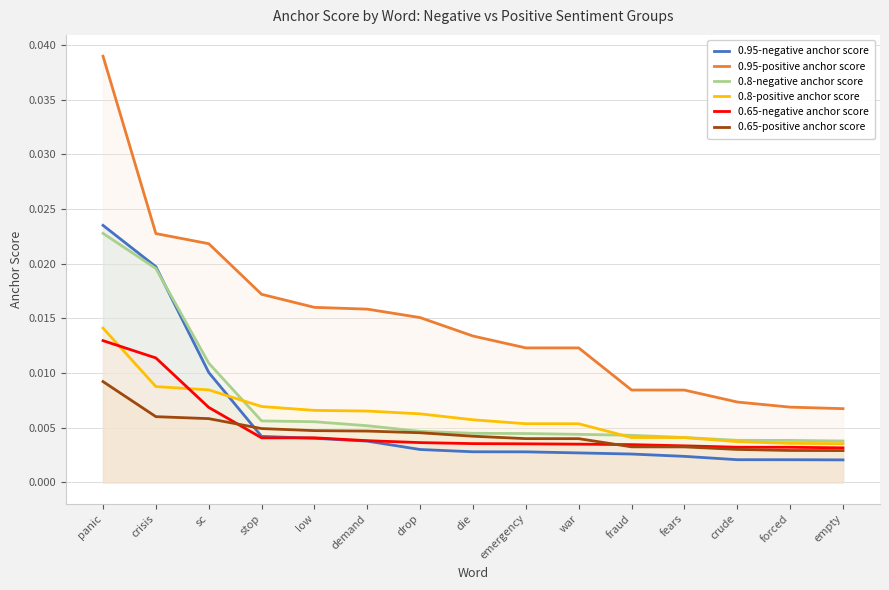

Which category has the highest value in the 0.65-positive anchor score series?

panic